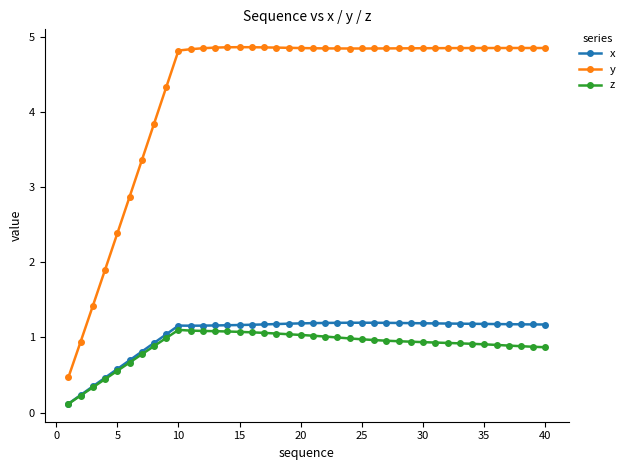

What is the difference between the maximum and minimum values in the z series?

1.0